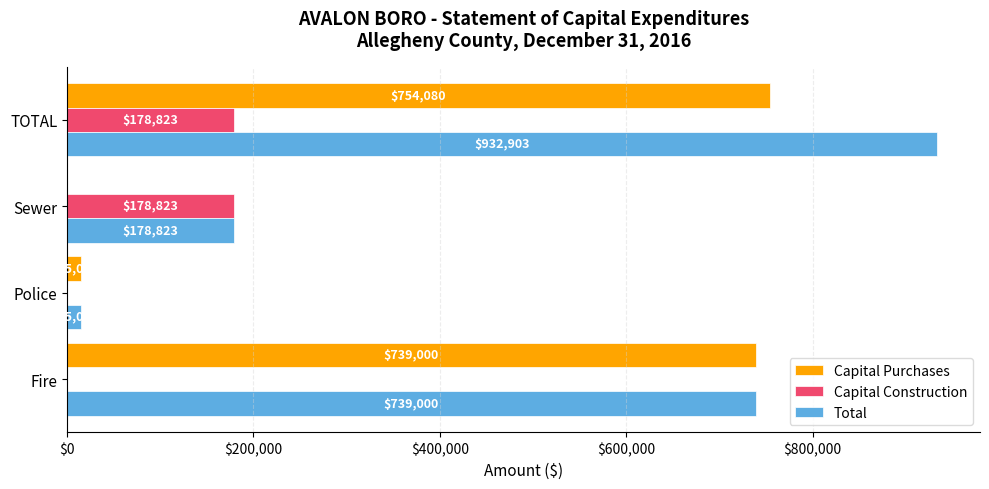

What is the total value across all series at TOTAL?

1865806